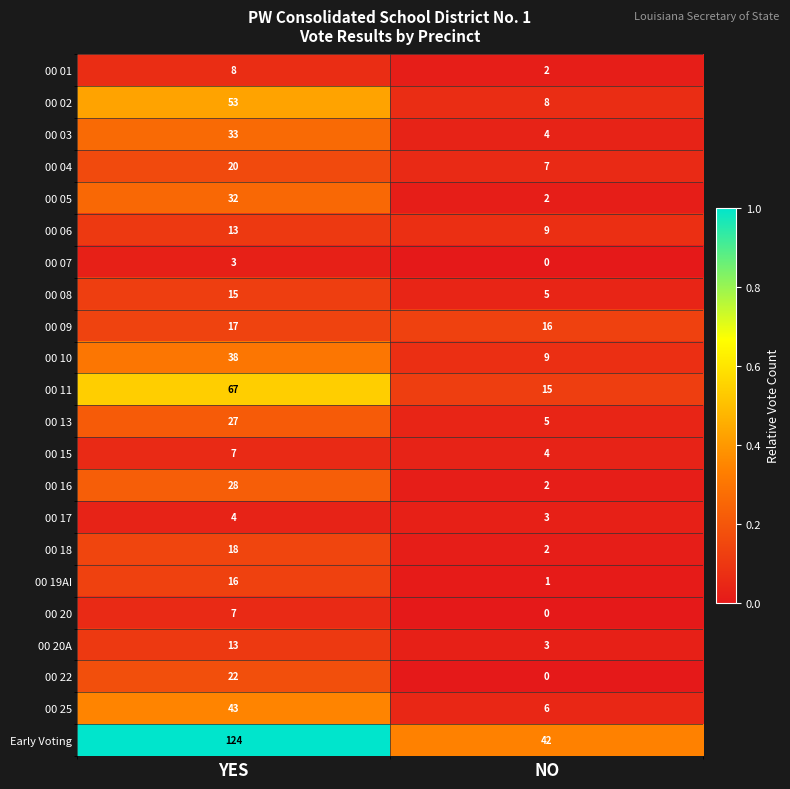

At which category does the chart reach its peak across all series?

YES